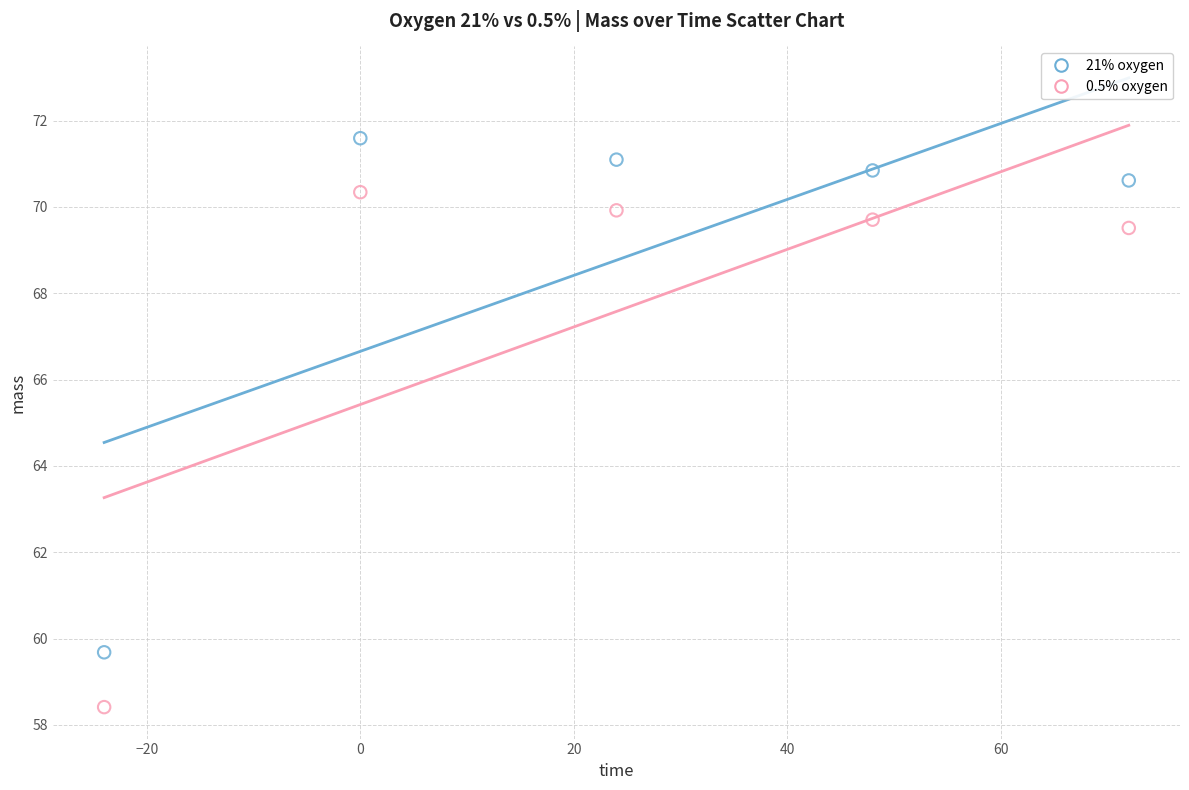

Across all data points, what is the average X value?

24.0